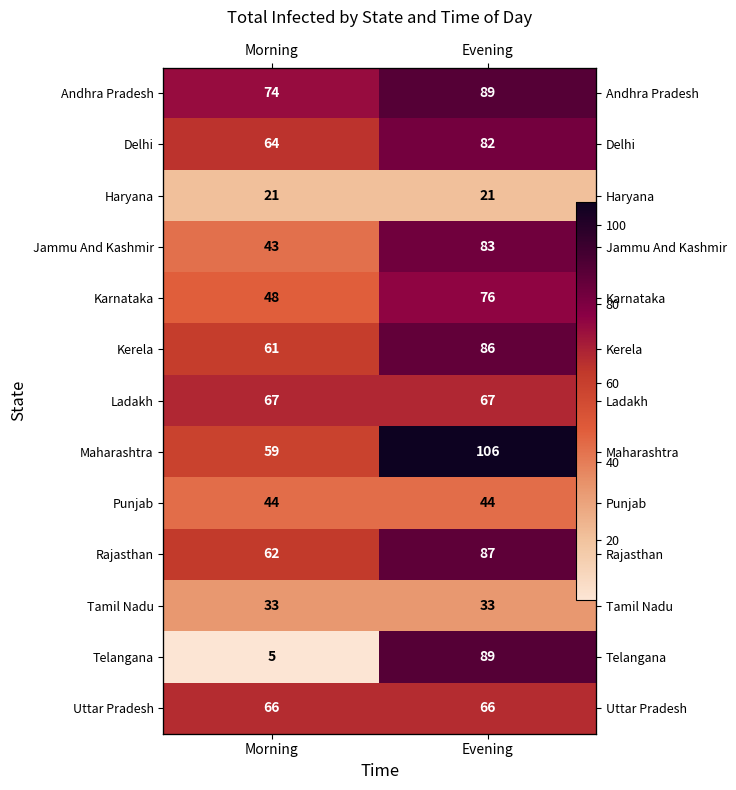

True or false: Kerela has a value of 61 at Morning.

True